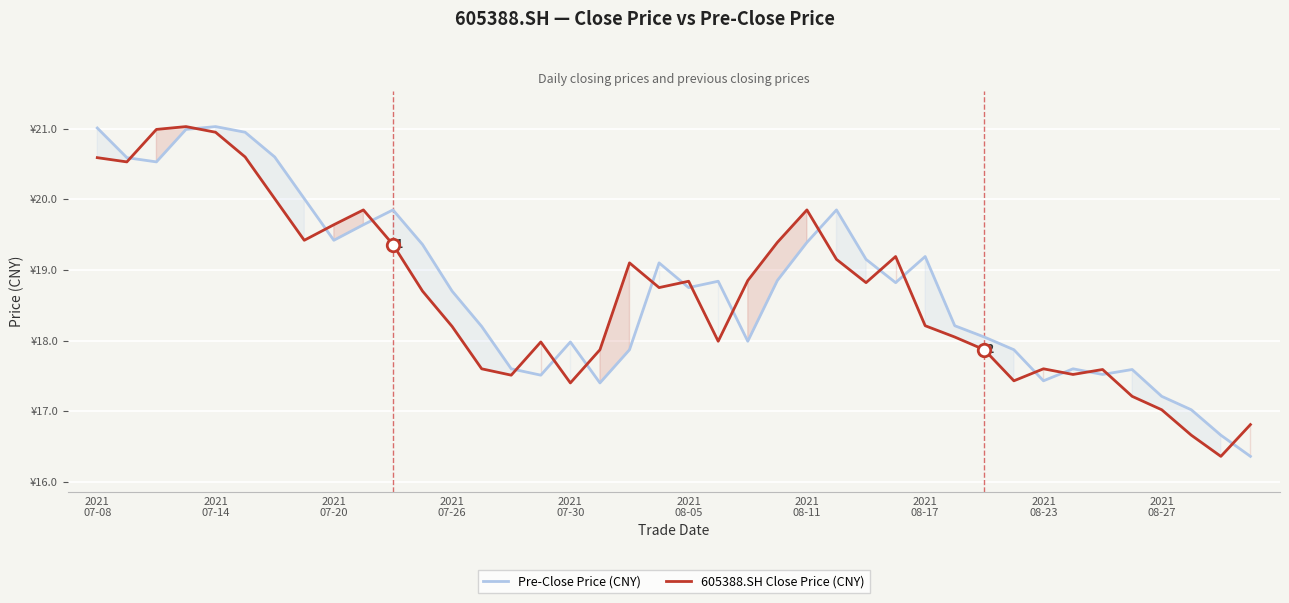

Which series has the widest spread of values?

Pre-Close Price (CNY)